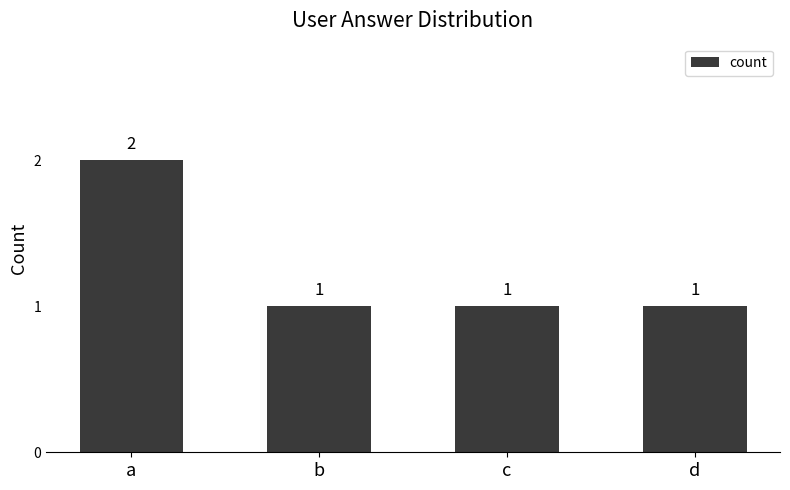

Reading left to right, extract all data points from this chart.

2	1	1	1